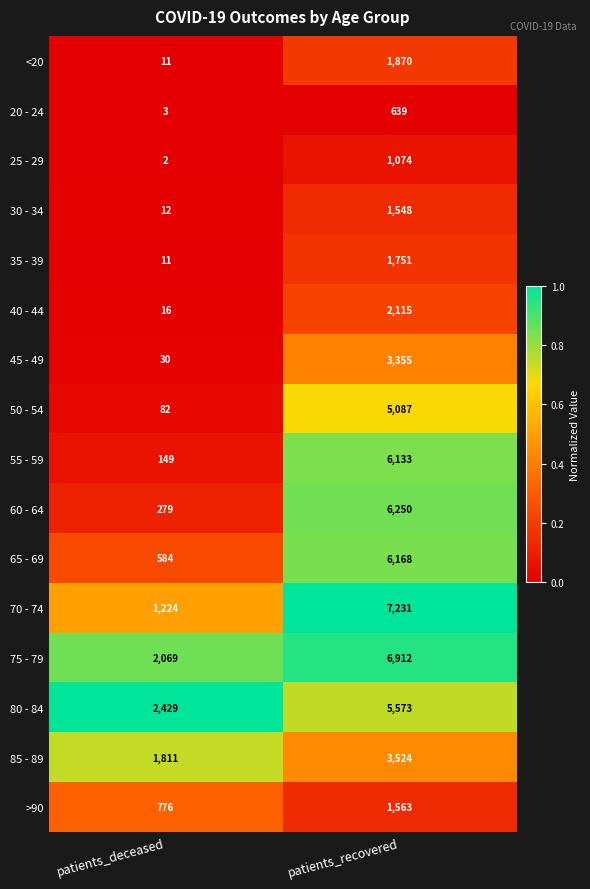

What is the spread (max minus min) of values at patients_deceased?

2427